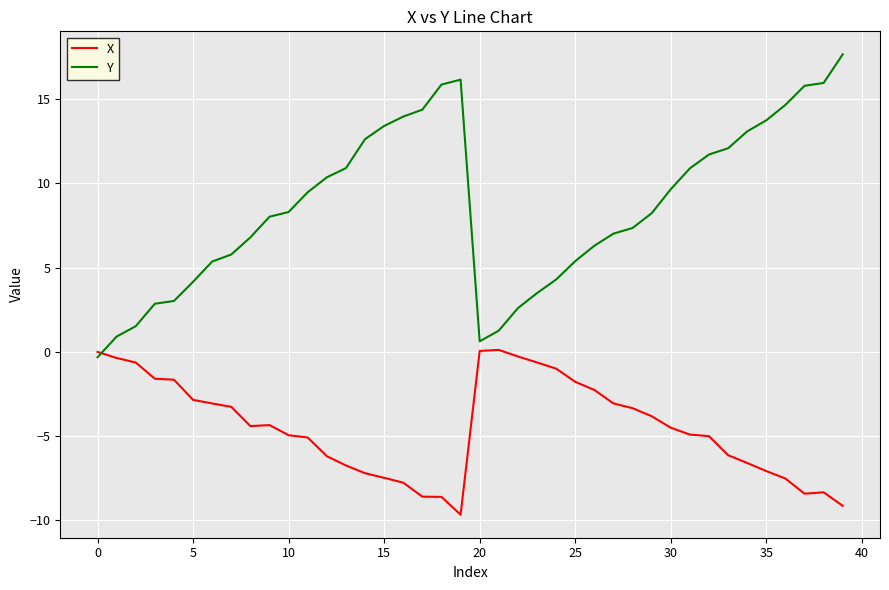

Which series has the widest spread of values?

Y